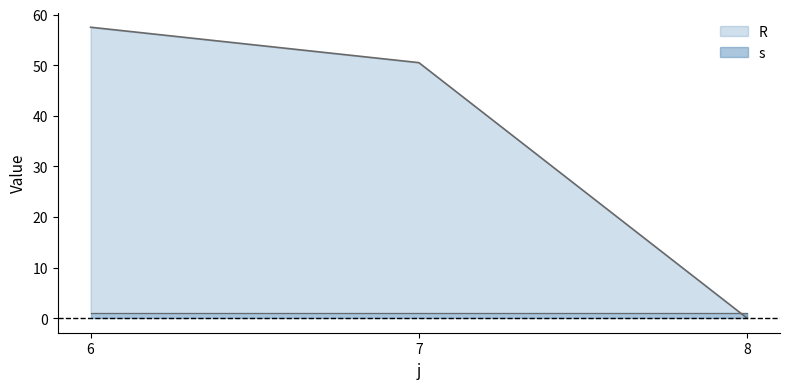

Does the chart display data point markers on the line(s)?

No